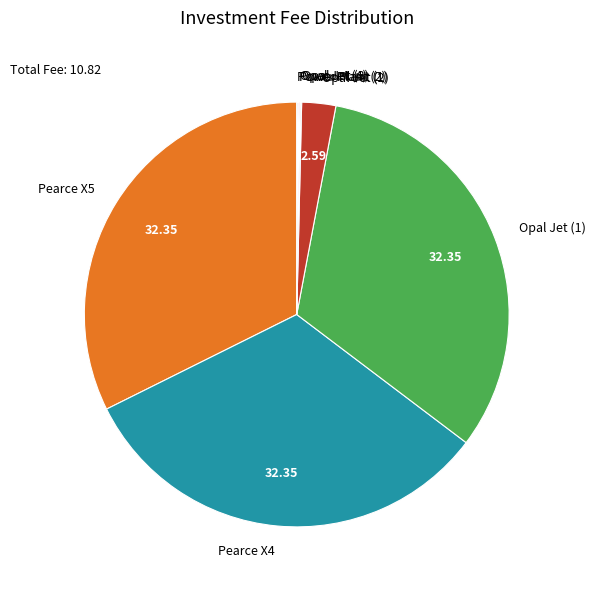

Does any single category account for the majority?

No